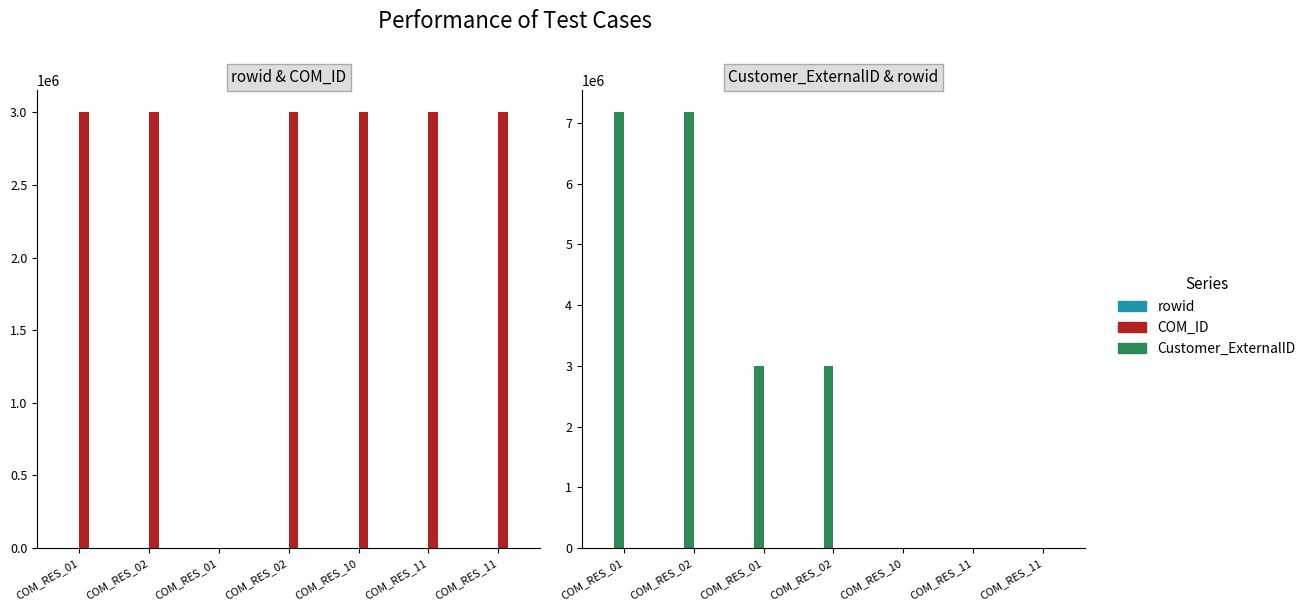

Does the chart contain any negative values?

No